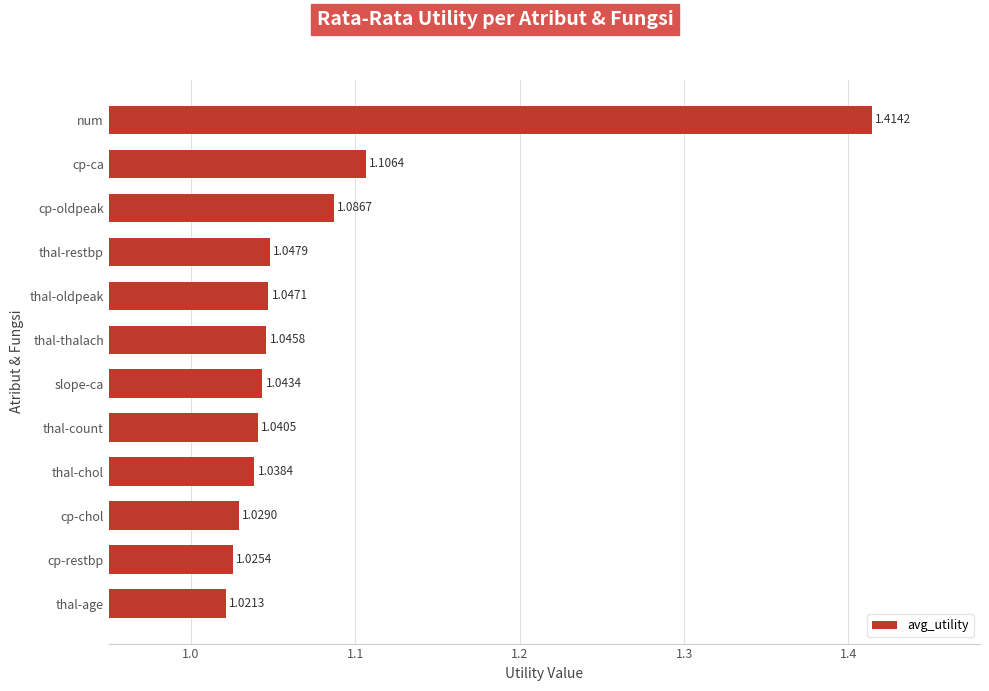

What is the difference between the values at thal-age and num?

0.4